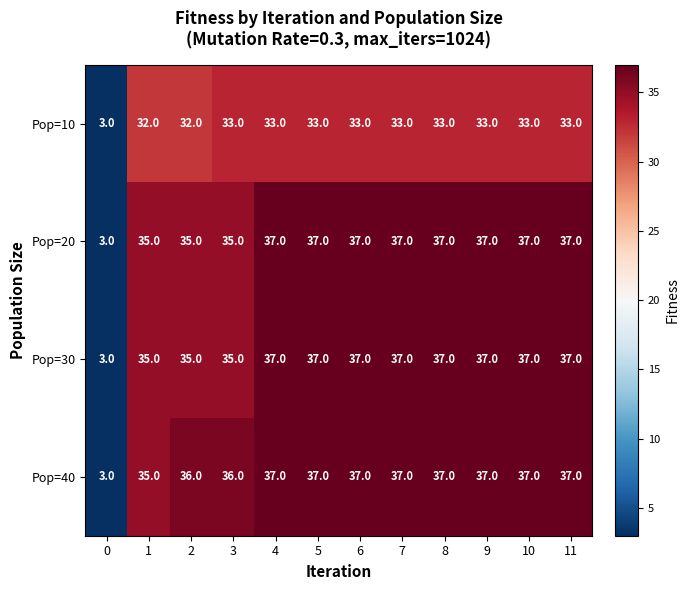

The value of Pop=30 at 7 is 57. True or false?

False